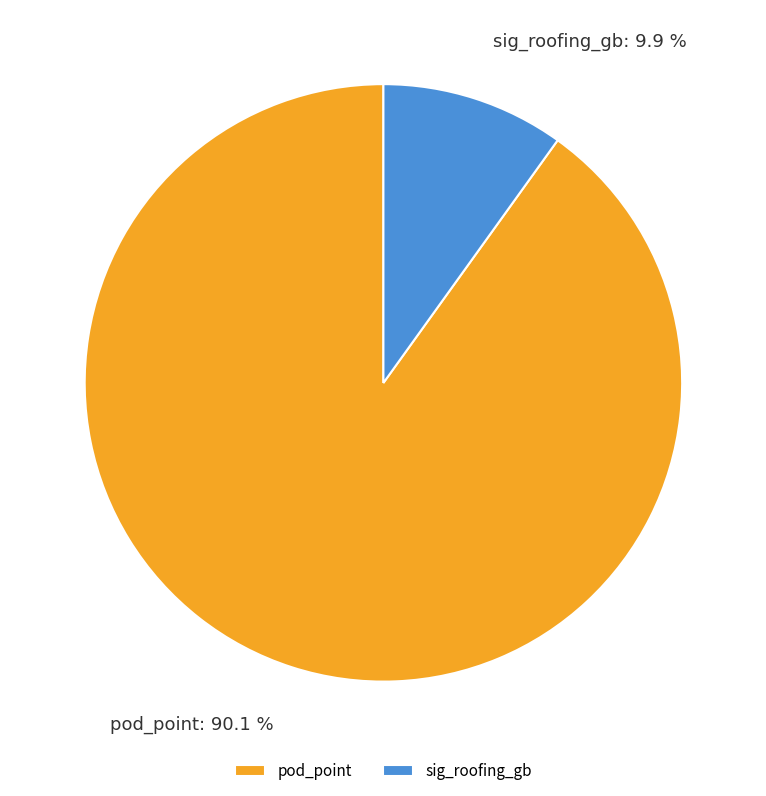

What is the ratio of the value at pod_point to the value at sig_roofing_gb?

9.1